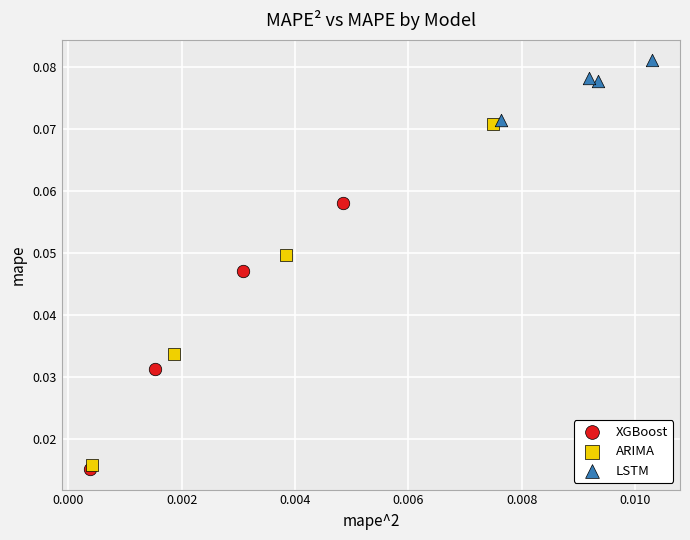

Which series has the largest Y range (max minus min)?

ARIMA